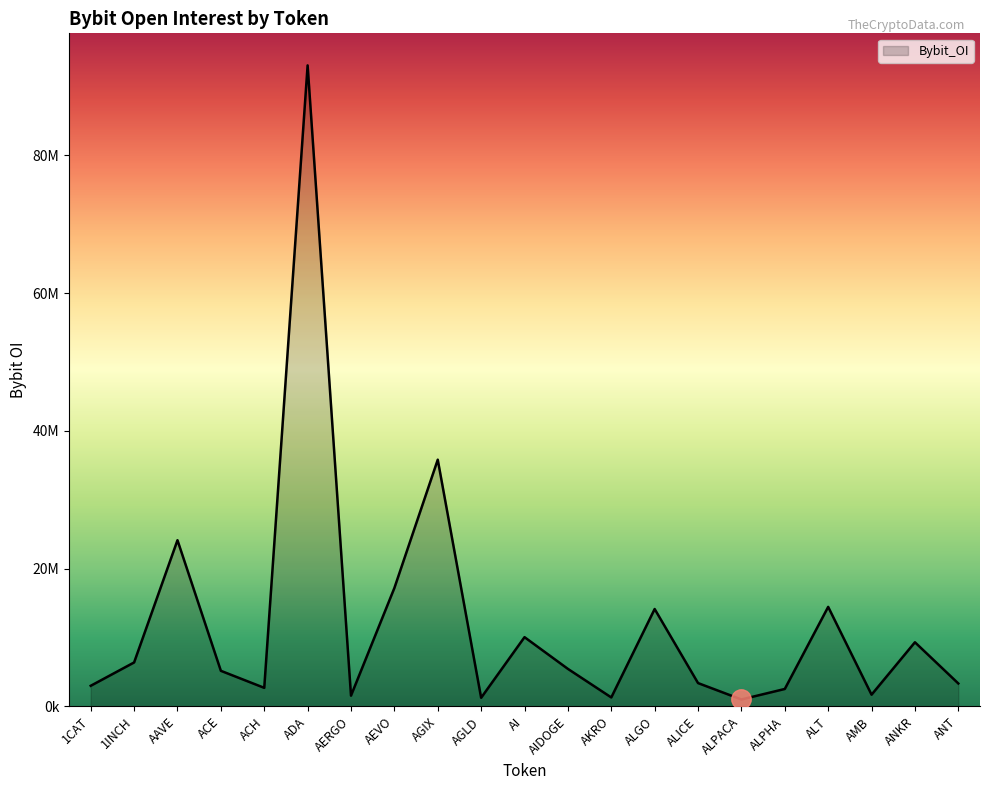

Between ADA and AIDOGE, which is larger?

ADA